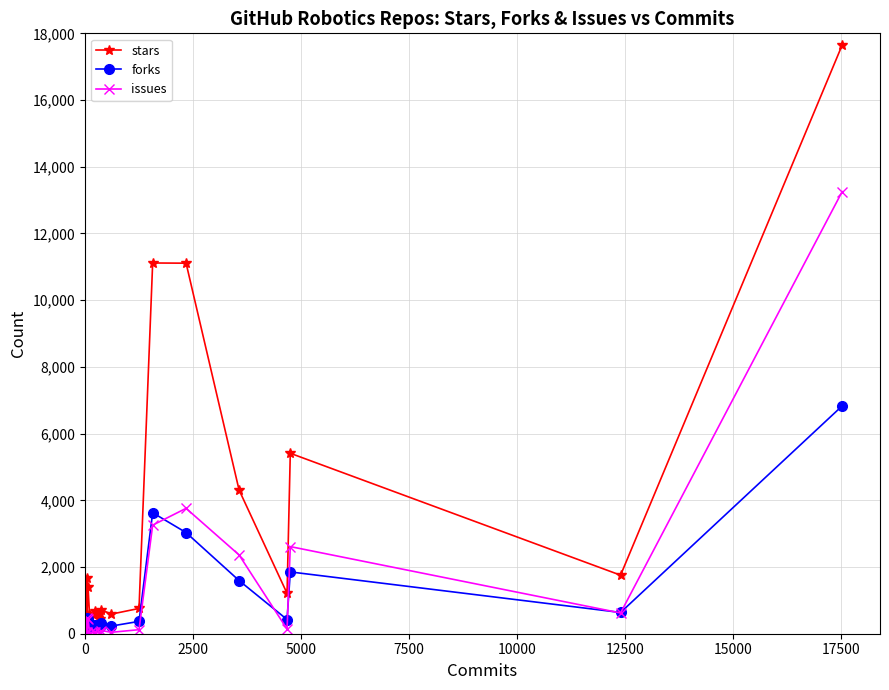

True or false: stars and forks intersect in this chart.

False